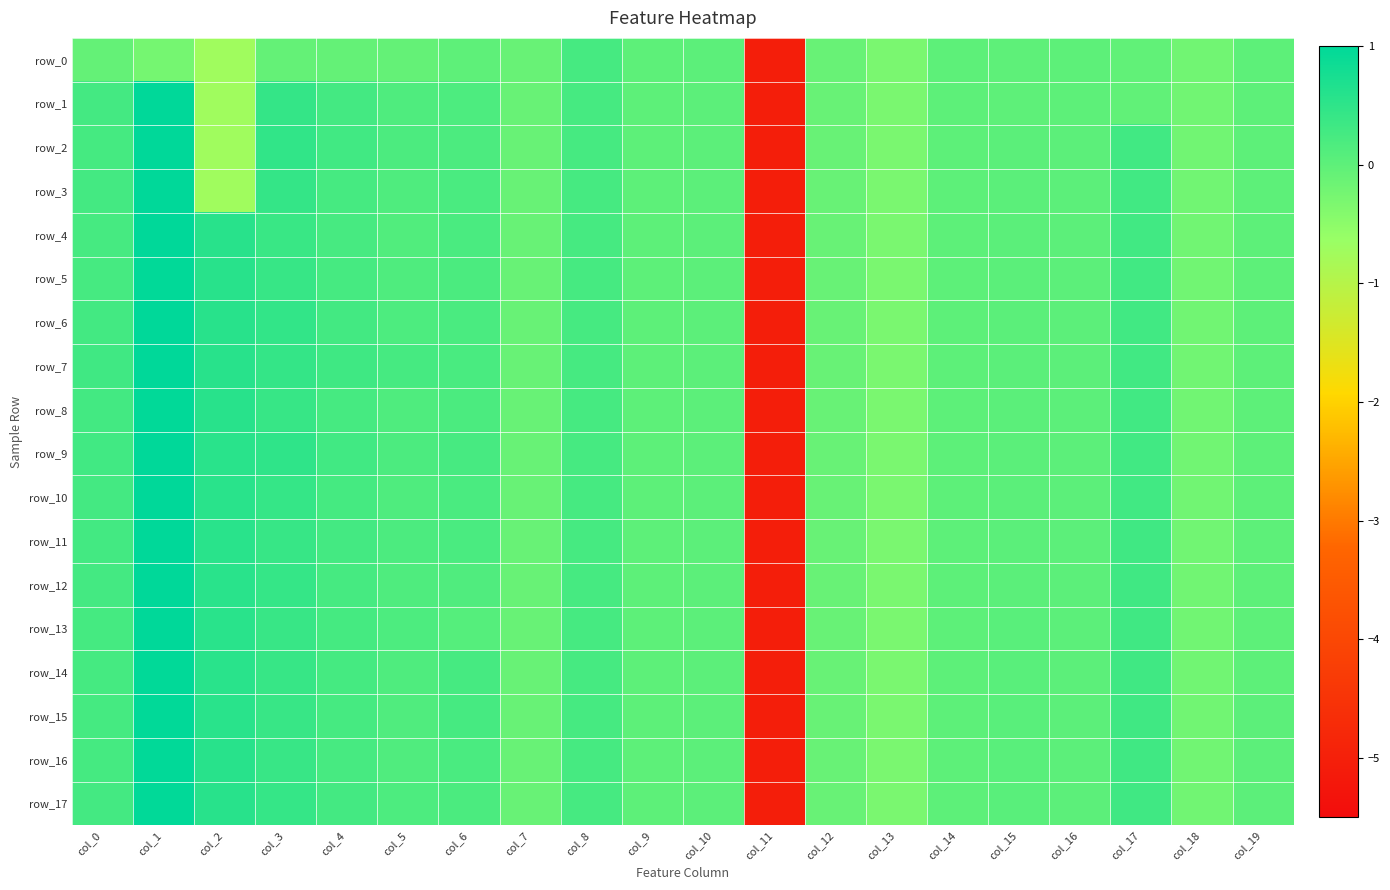

Read the row_3 value at col_18.

-0.2